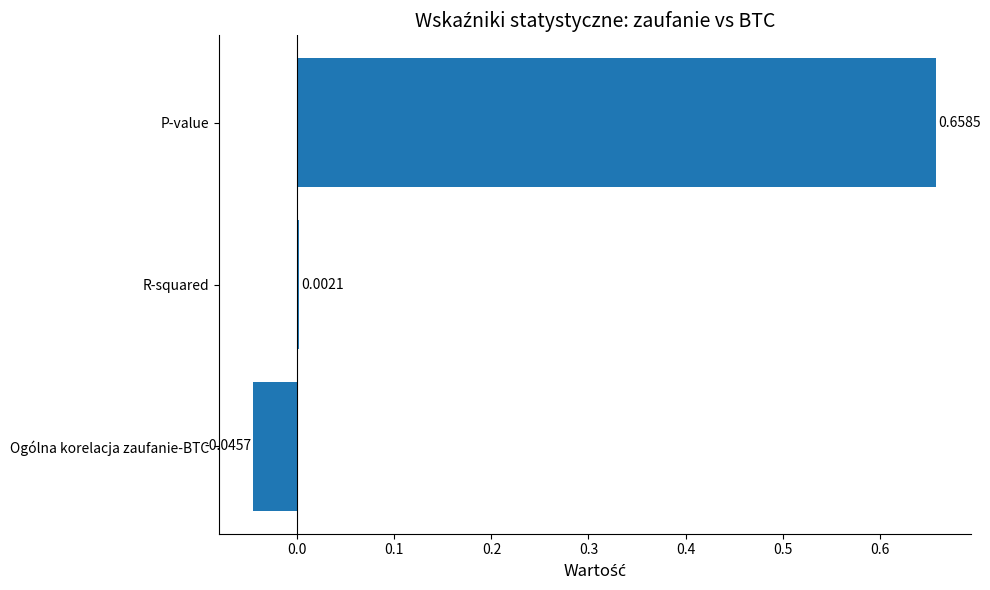

What is the sum of all values?

0.6